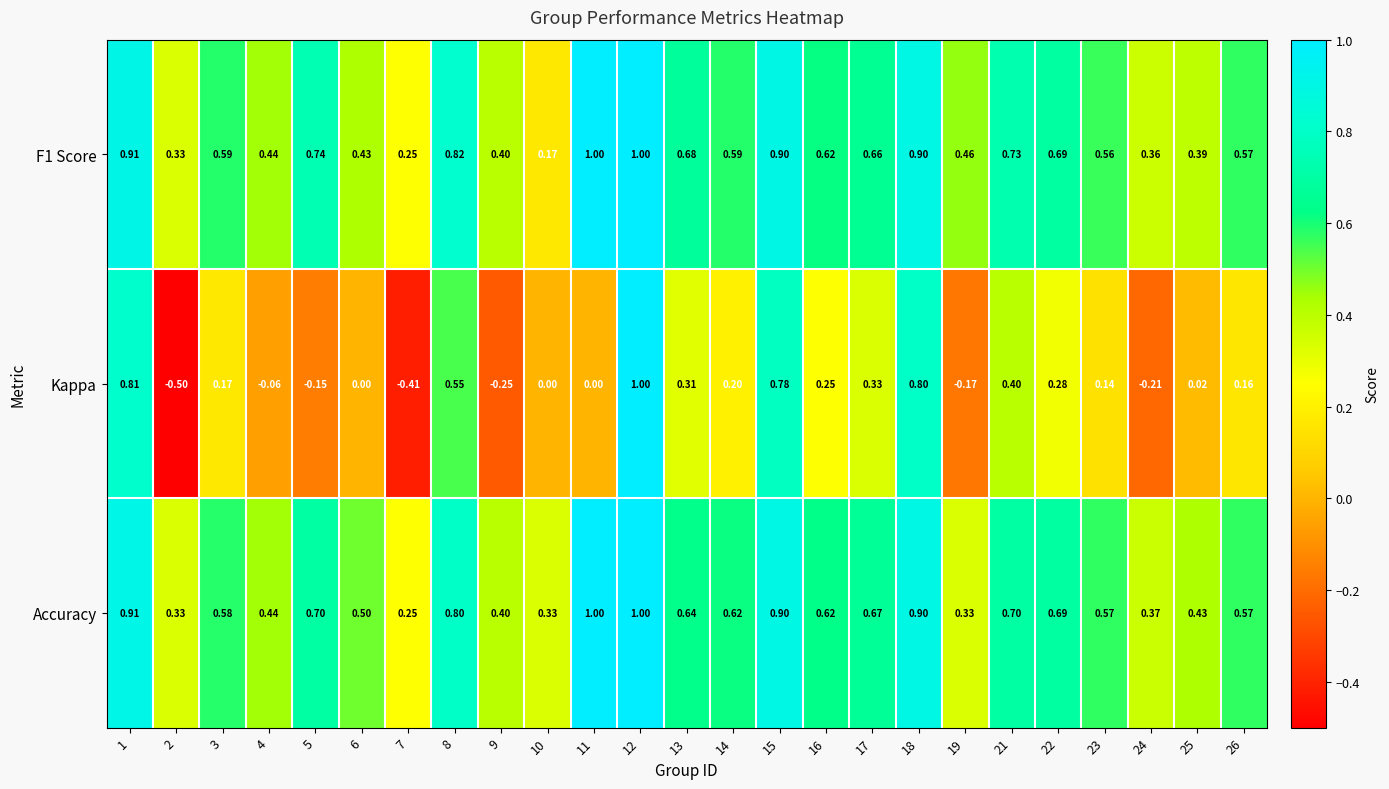

Between 5 and 12, which series saw the biggest shift?

Kappa